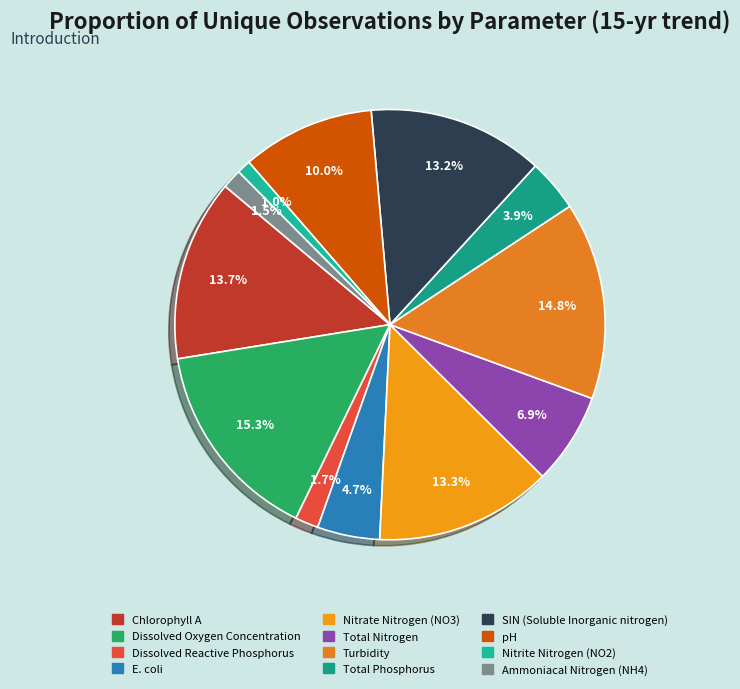

Which category has the smallest portion of the pie?

Nitrite Nitrogen (NO2)